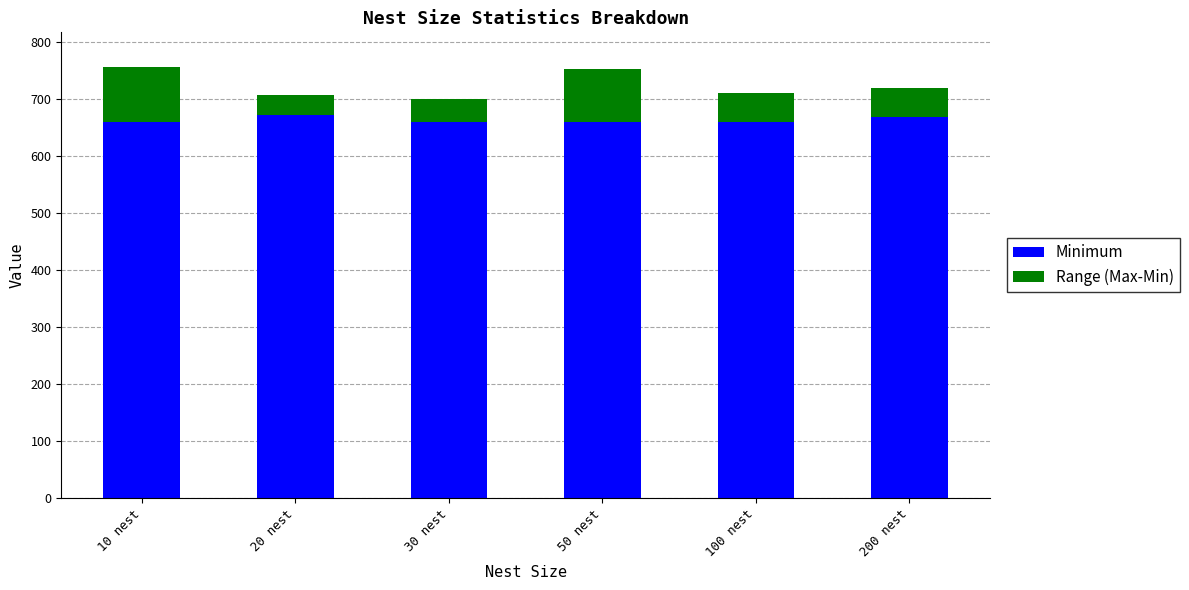

The value of Minimum at 50 nest is 898. True or false?

False